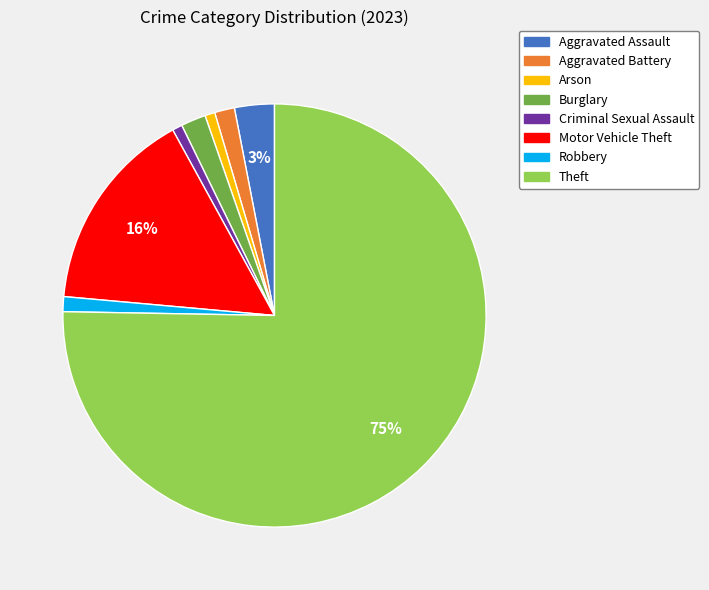

Count the number of slices in the pie.

8